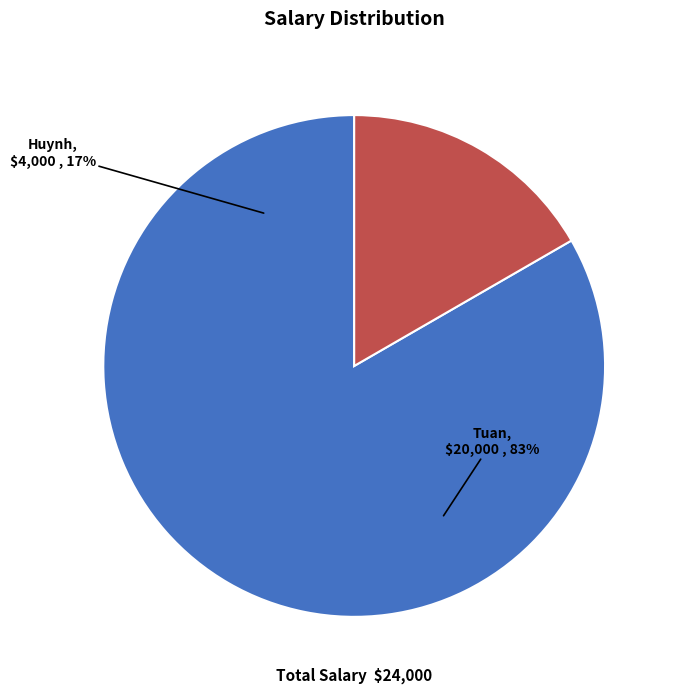

Which category has the biggest portion of the pie?

Tuan